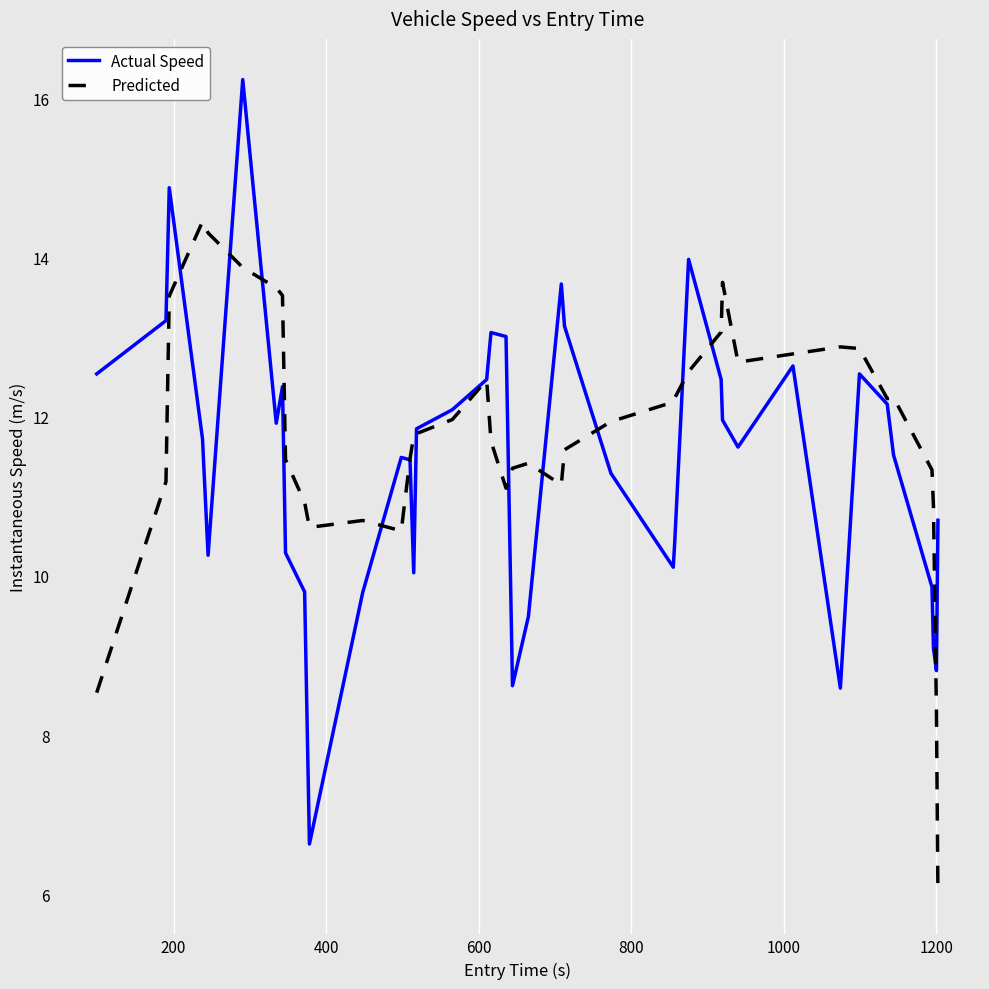

Rank the series by their maximum value, from lowest to highest.

Predicted, Actual Speed